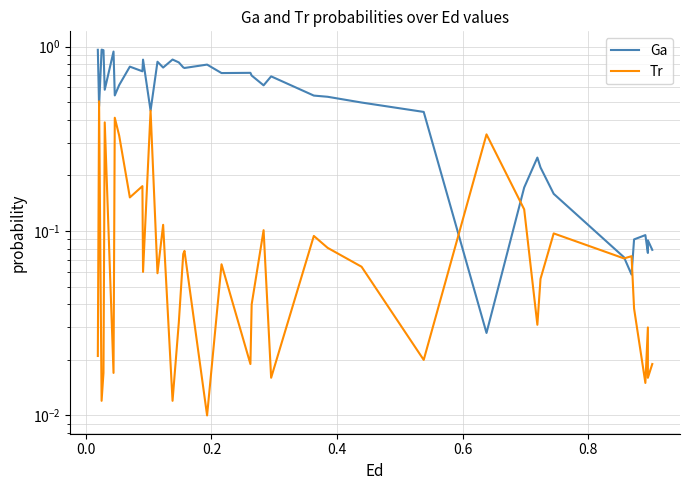

How many data points does each series have?

40